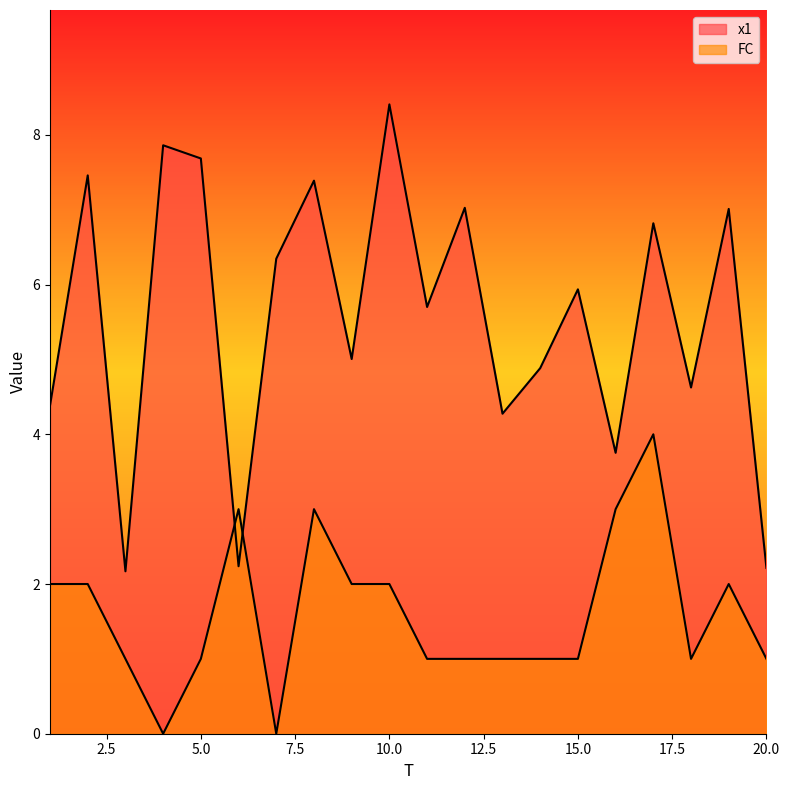

What are all the series names shown in the legend?

x1, FC